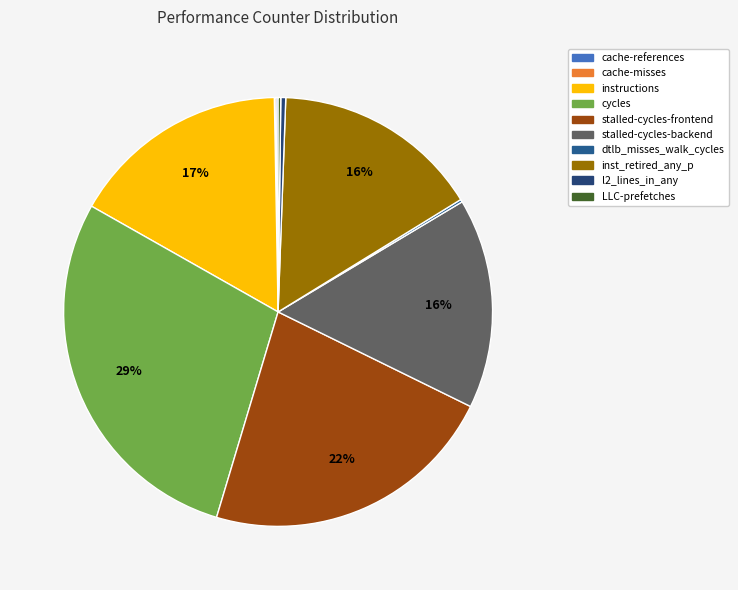

How many slices are in this pie chart?

10